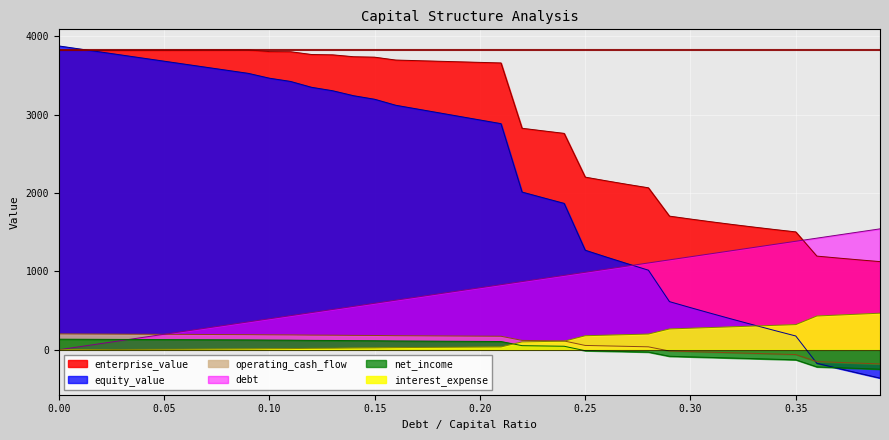

What is the lowest value of the net_income series?

-247.9